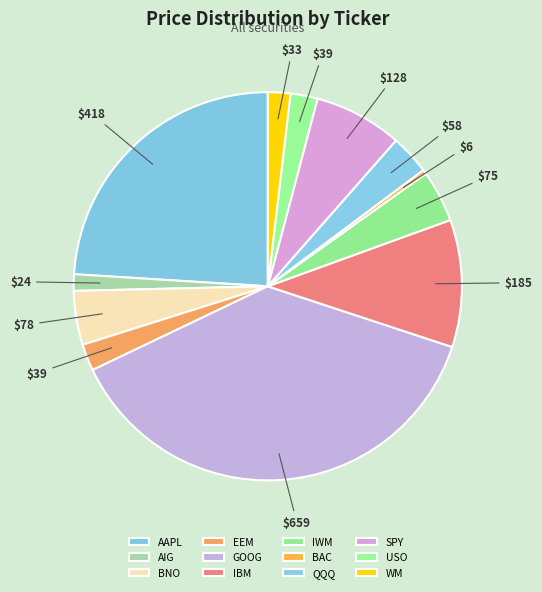

How many slices are in this pie chart?

12